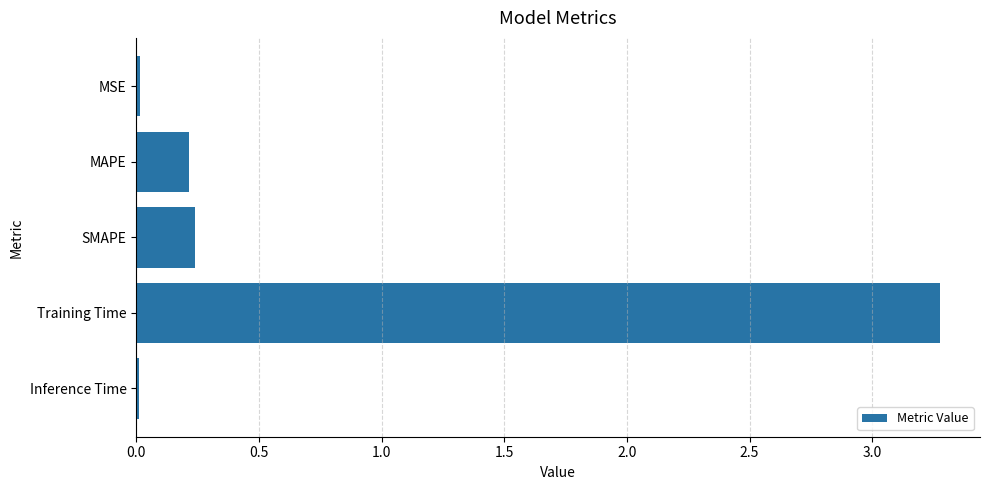

What is the difference between the maximum and minimum values?

3.3